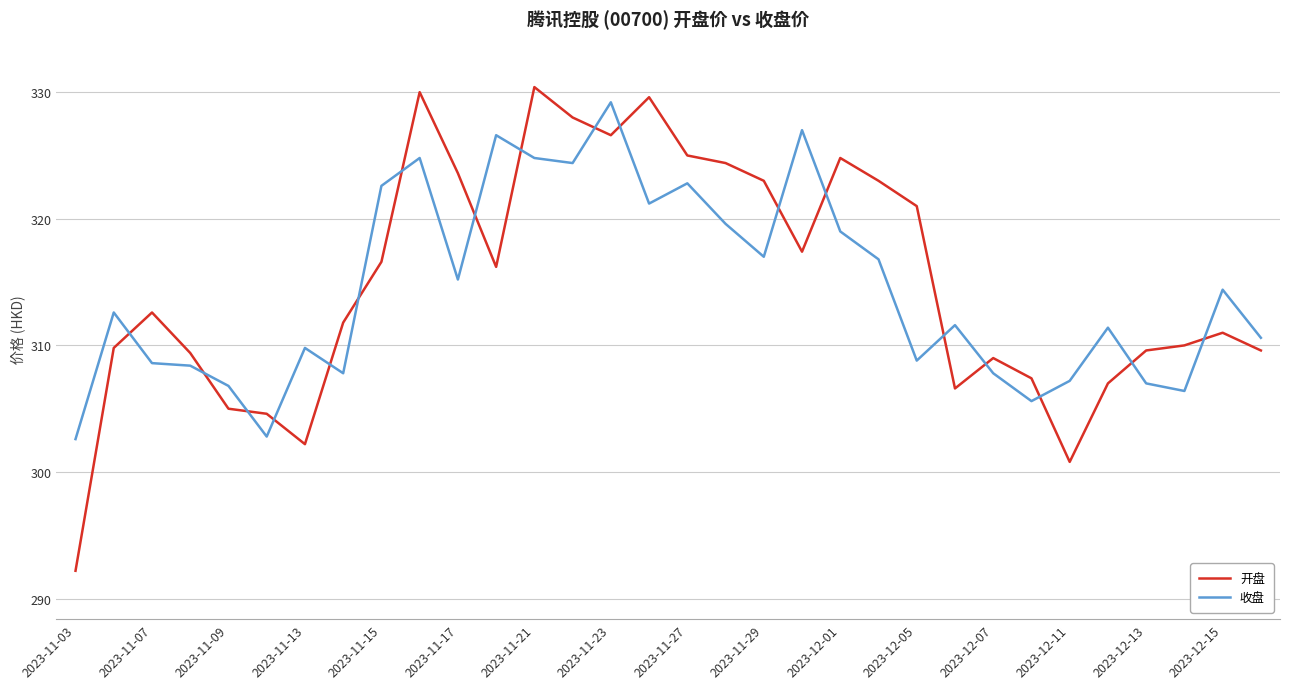

Rank the series by their maximum value, from lowest to highest.

收盘, 开盘